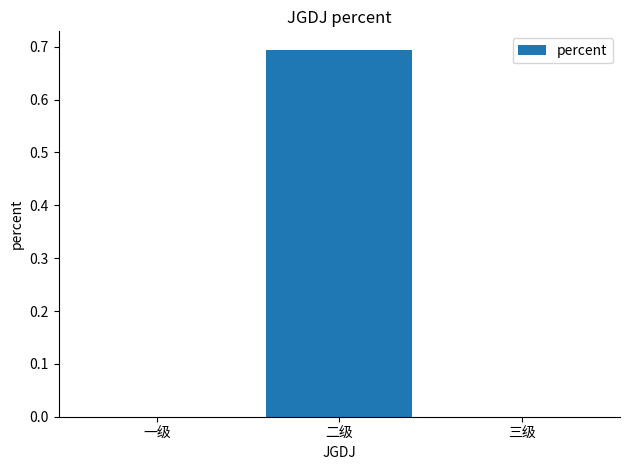

What is the change in value from 二级 to 三级?

-0.7